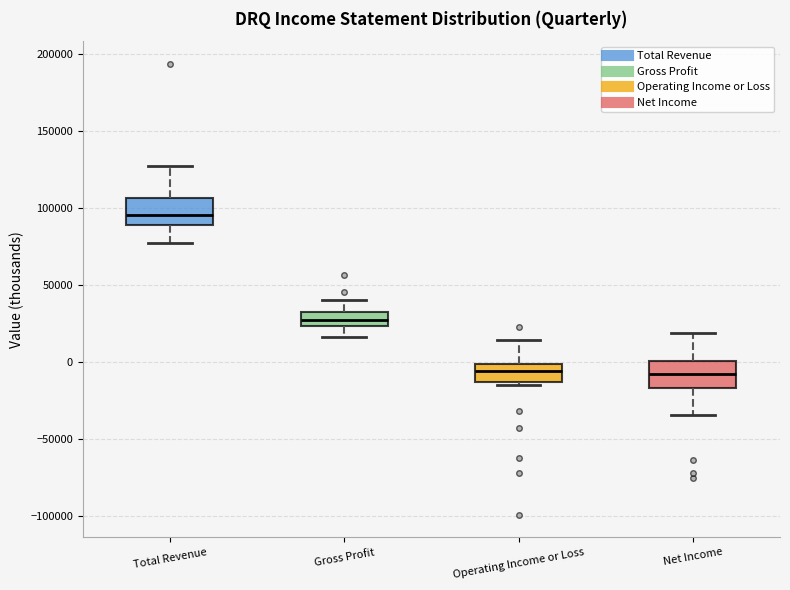

Reading left to right, transcribe this box plot: for each box, give where its median line is, the range the box spans, and where its two whiskers end, as read against the y-axis. The values are not printed on the chart, so give them approximately, as read against the axis.

Total Revenue: median 95000, box 90000 to 105000, whiskers 80000 to 130000
Gross Profit: median 30000, box 25000 to 35000, whiskers 15000 to 40000
Operating Income or Loss: median -5000, box -15000 to 0, whiskers -15000 (just below the box's lower edge) to 15000
Net Income: median -5000, box -15000 to 0, whiskers -35000 to 20000